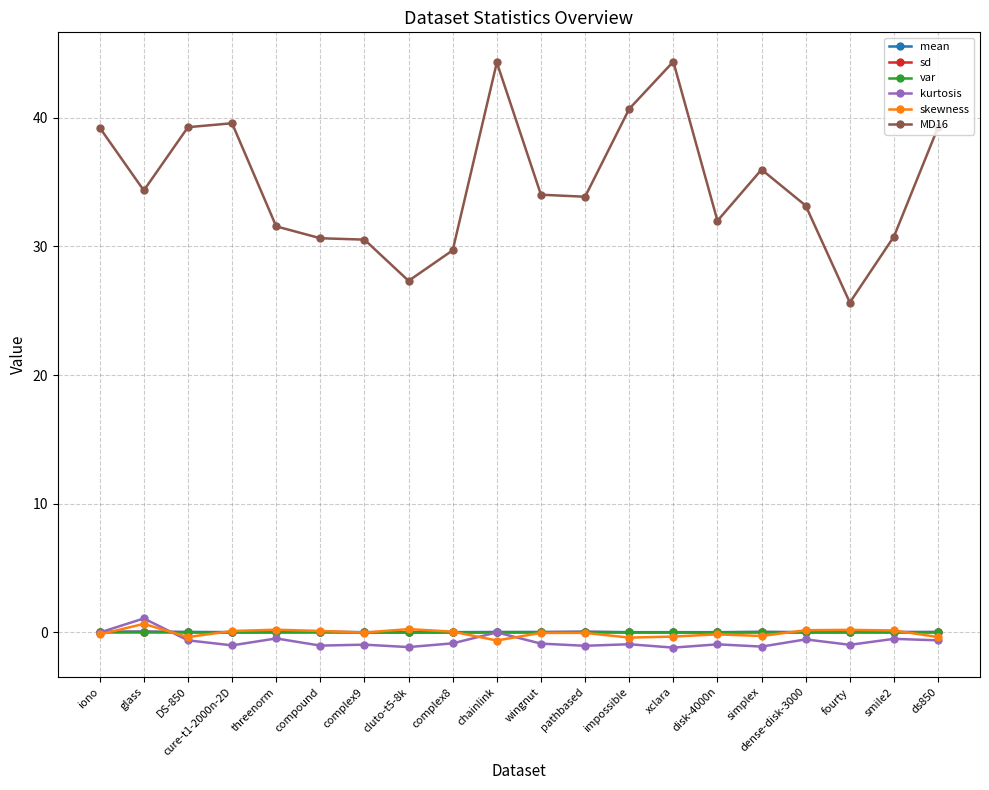

How many lines are shown in the chart?

6